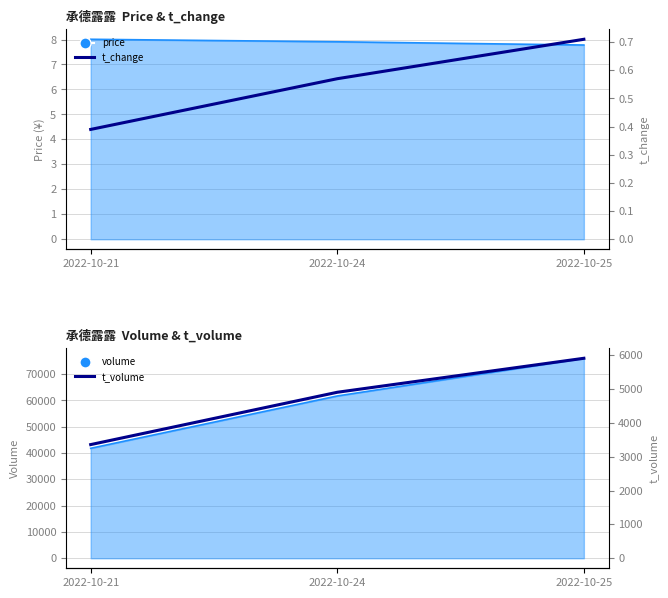

How many values in the t_volume (7-day avg style) series exceed 4899?

1